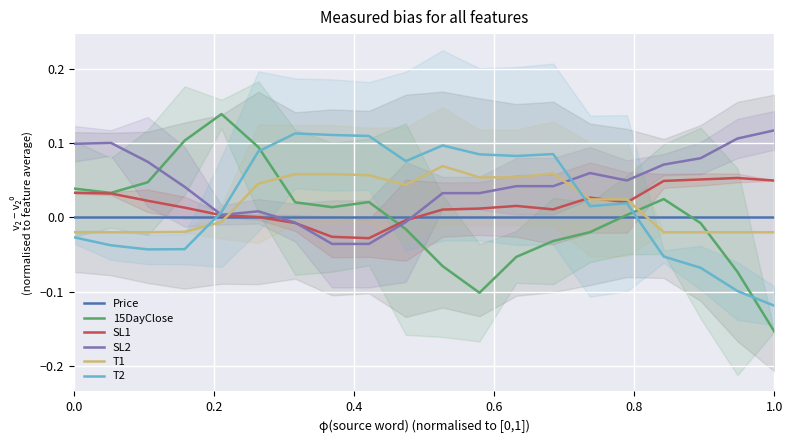

True or false: T1 and T2 cross at least once.

True